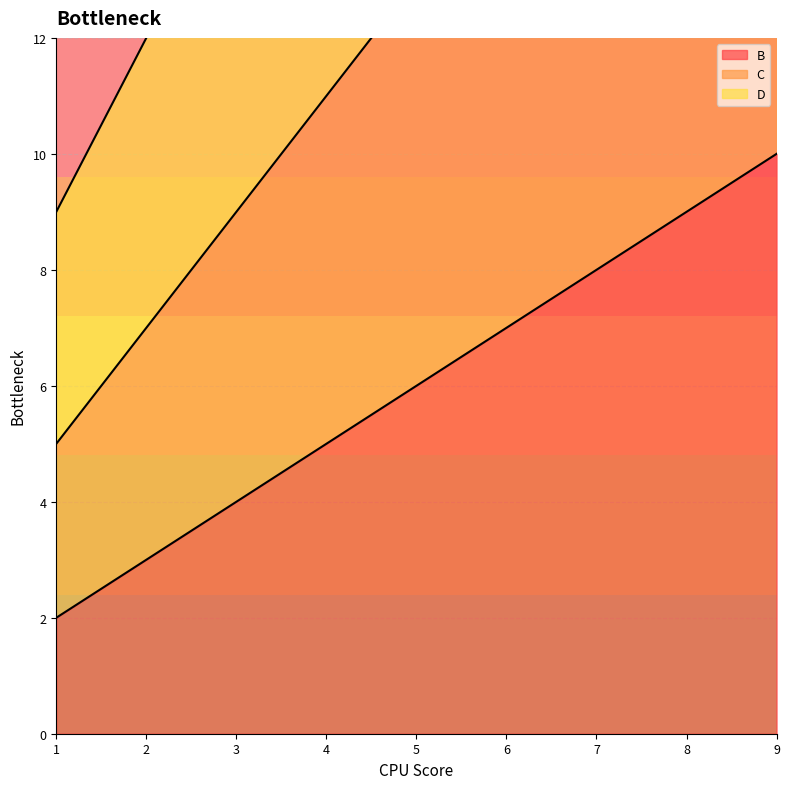

How many series are shown in this chart?

3